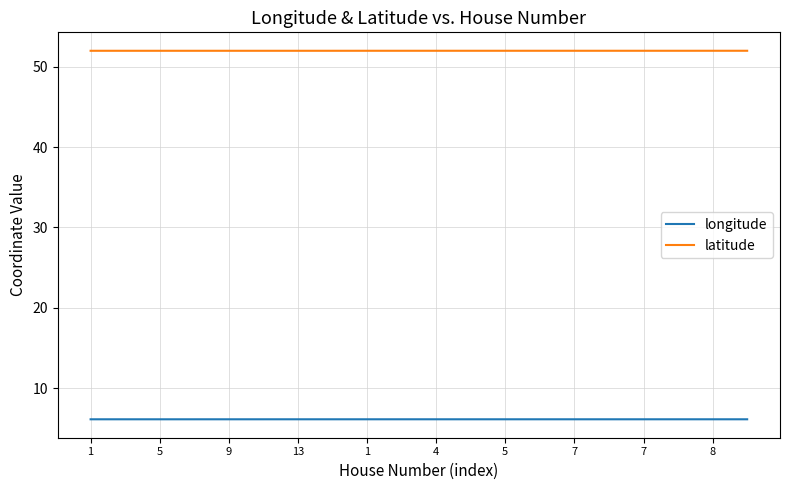

Rank the series by their average value, from highest to lowest.

latitude, longitude